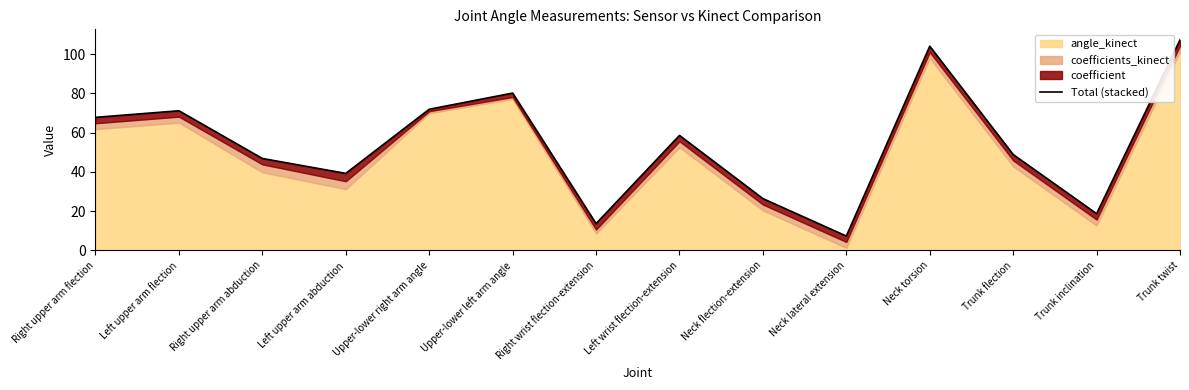

Which has a higher value, Trunk flection or Upper-lower left arm angle?

Upper-lower left arm angle